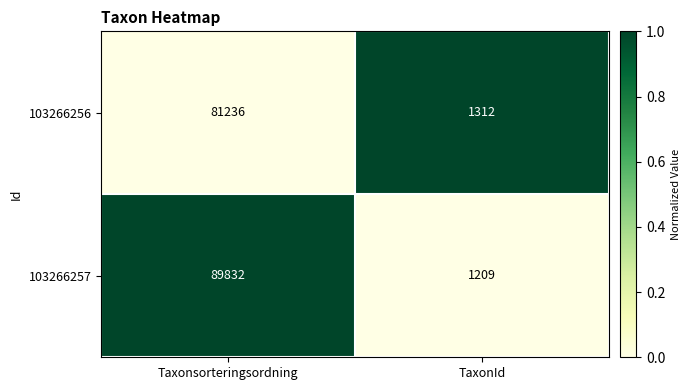

At TaxonId, list the series in order from largest to smallest.

103266256, 103266257